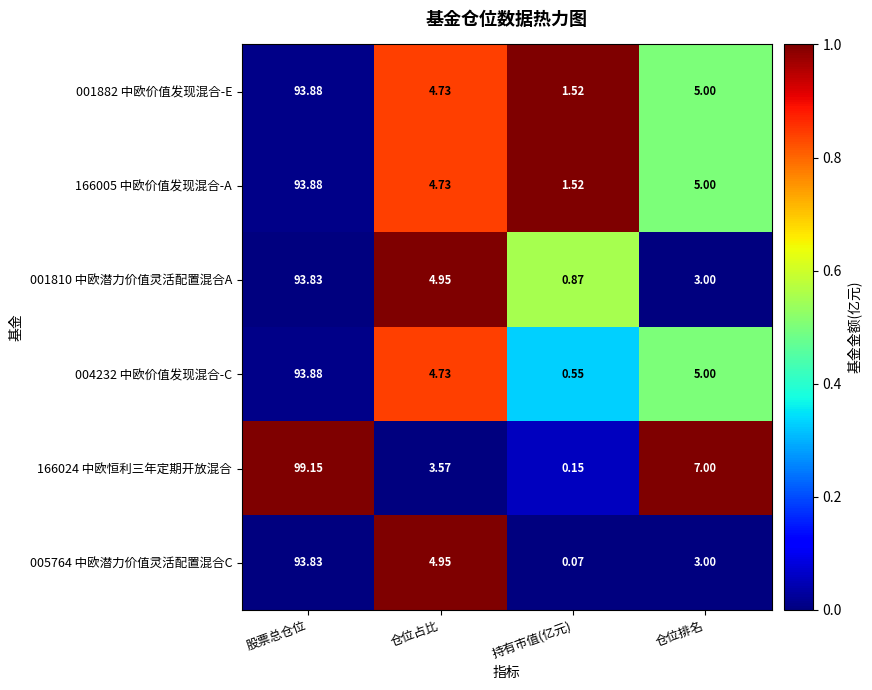

Where is 001810 中欧潜力价值灵活配置混合A nearest to the value 47?

仓位占比